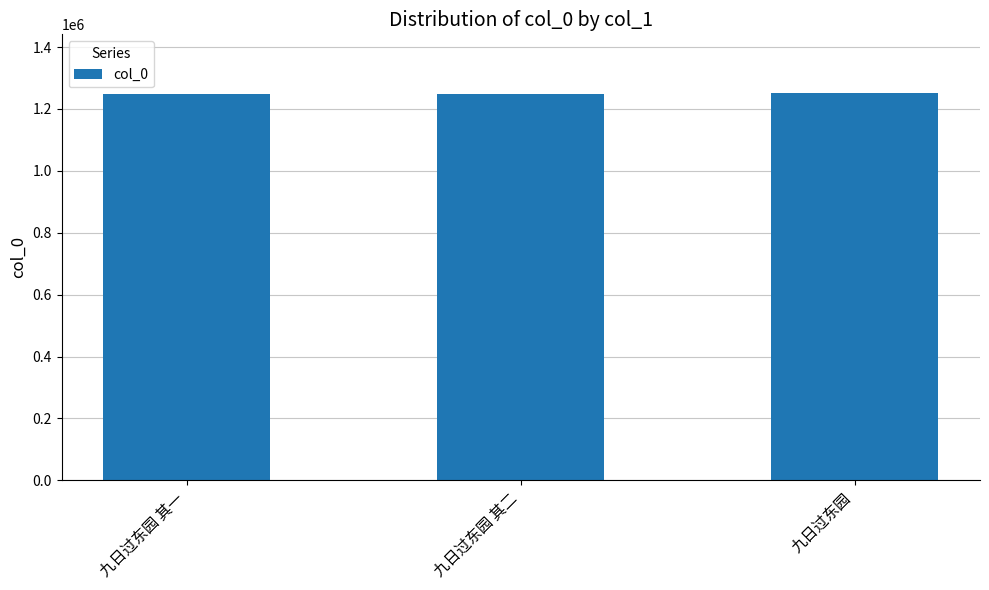

What is the label of the 1st bar from the left?

九日过东园 其一